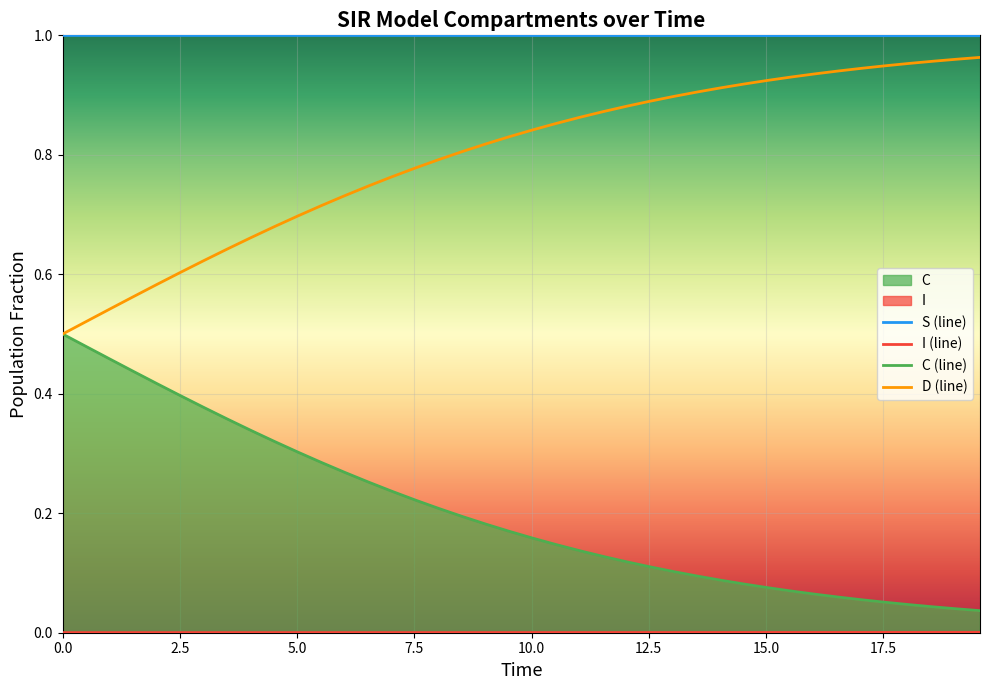

How many lines are shown in the chart?

4